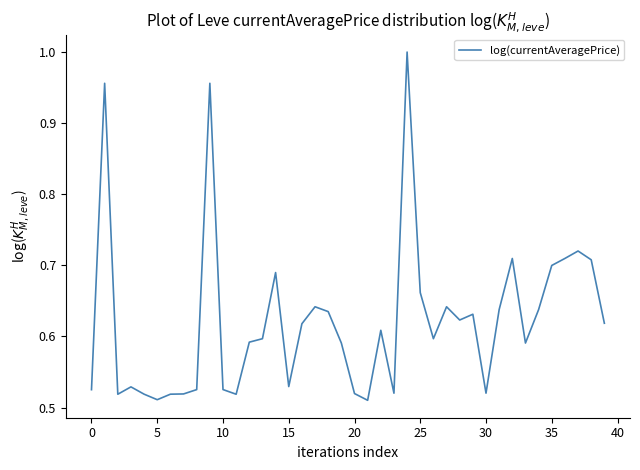

How many lines are shown in the chart?

1